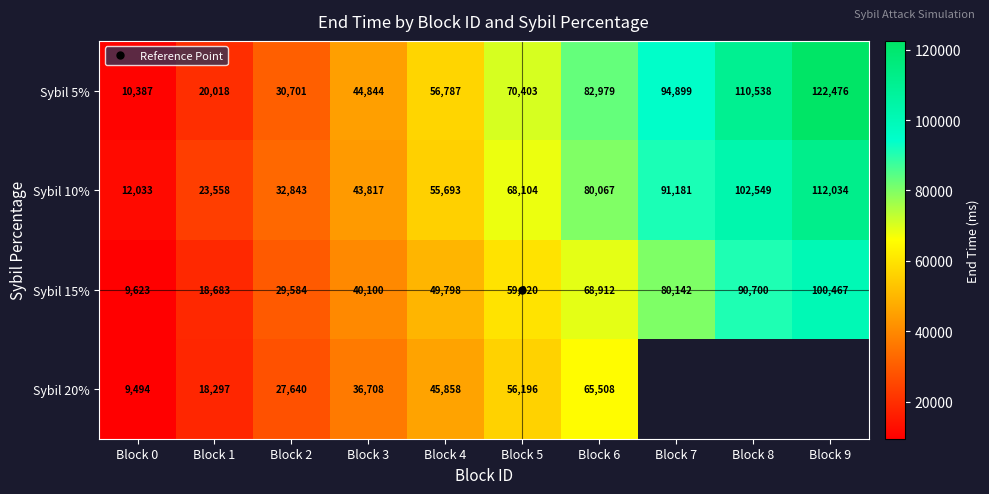

What is the lowest value of the Sybil 15% series?

9623.0